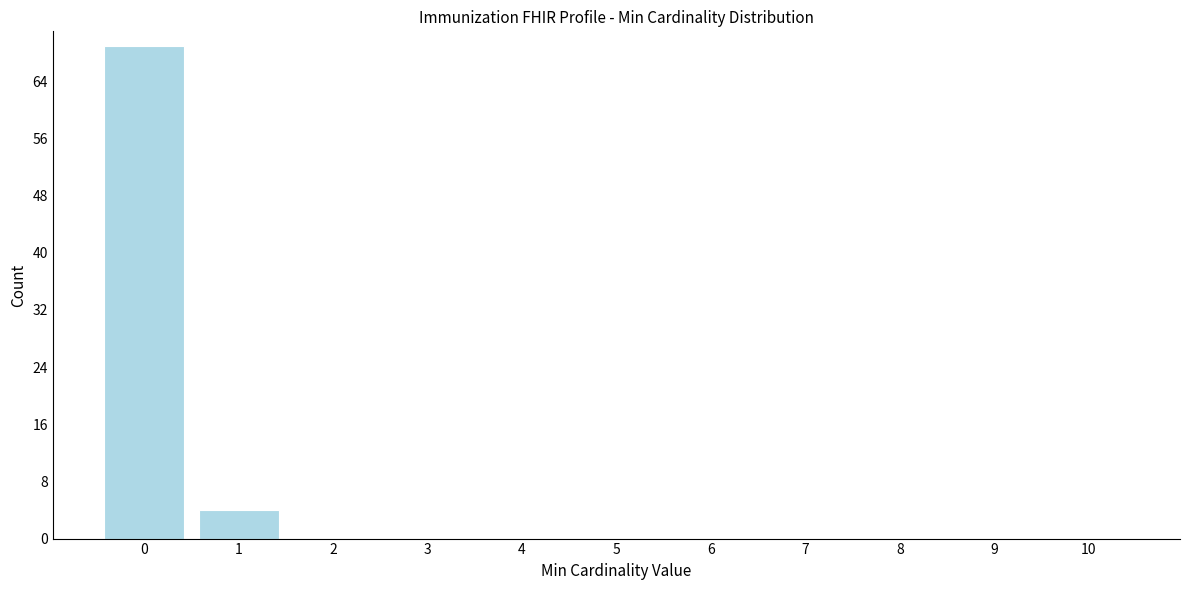

Reading left to right, transcribe this chart: for each bar, give the range it covers on the x-axis and its height. The values are not printed on the chart, so give them approximately, as read against the axis.

-0.5 to 0.5: 69
0.5 to 1.5: 4
1.5 to 2.5: 0
2.5 to 3.5: 0
3.5 to 4.5: 0
4.5 to 5.5: 0
5.5 to 6.5: 0
6.5 to 7.5: 0
7.5 to 8.5: 0
8.5 to 9.5: 0
9.5 to 10.5: 0